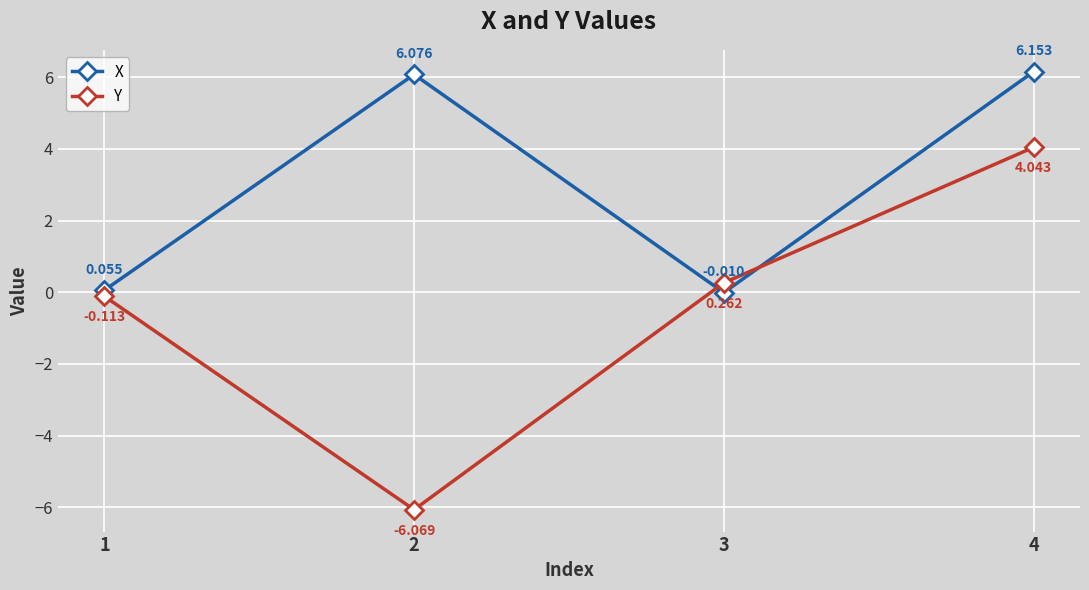

What is the difference between the second highest and minimum values in the X series?

6.1